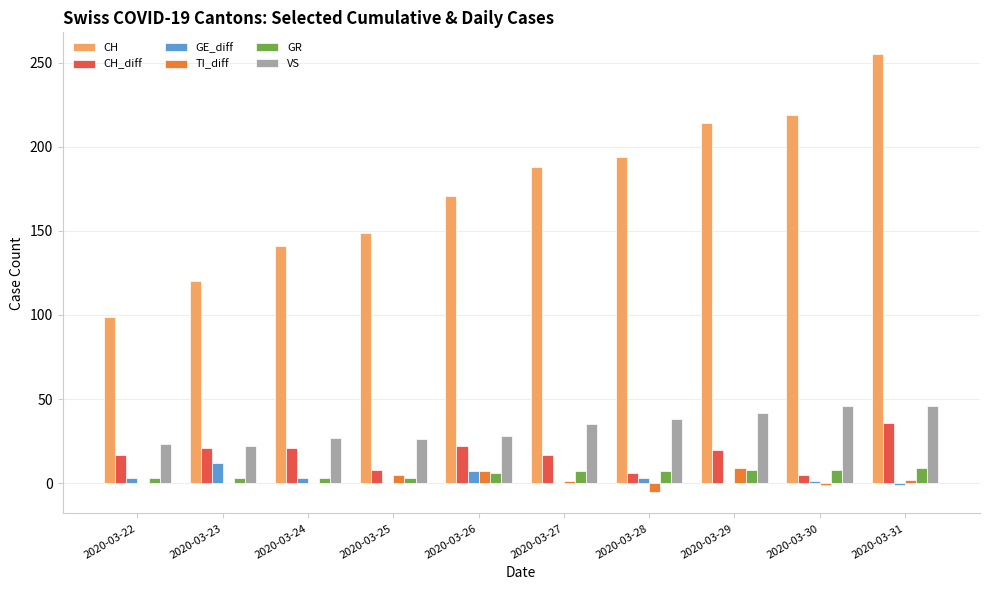

Which series has the largest total across all categories?

CH